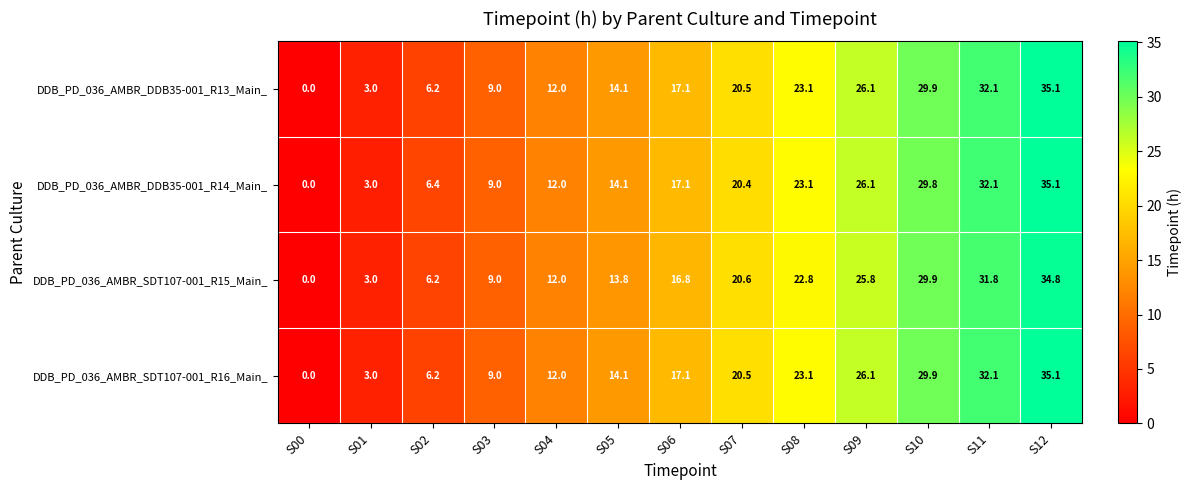

Where is DDB_PD_036_AMBR_SDT107-001_R15_Main_ nearest to the value 17?

S06